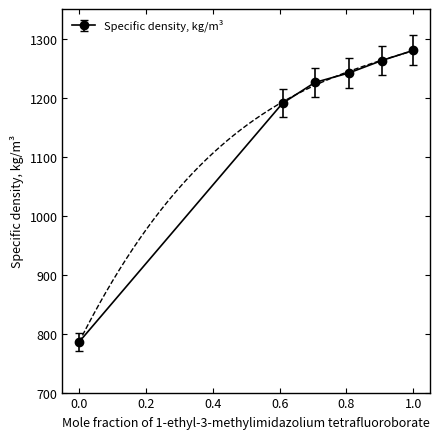

What is the change in value from 0.6087 to 0.8072?

+50.3